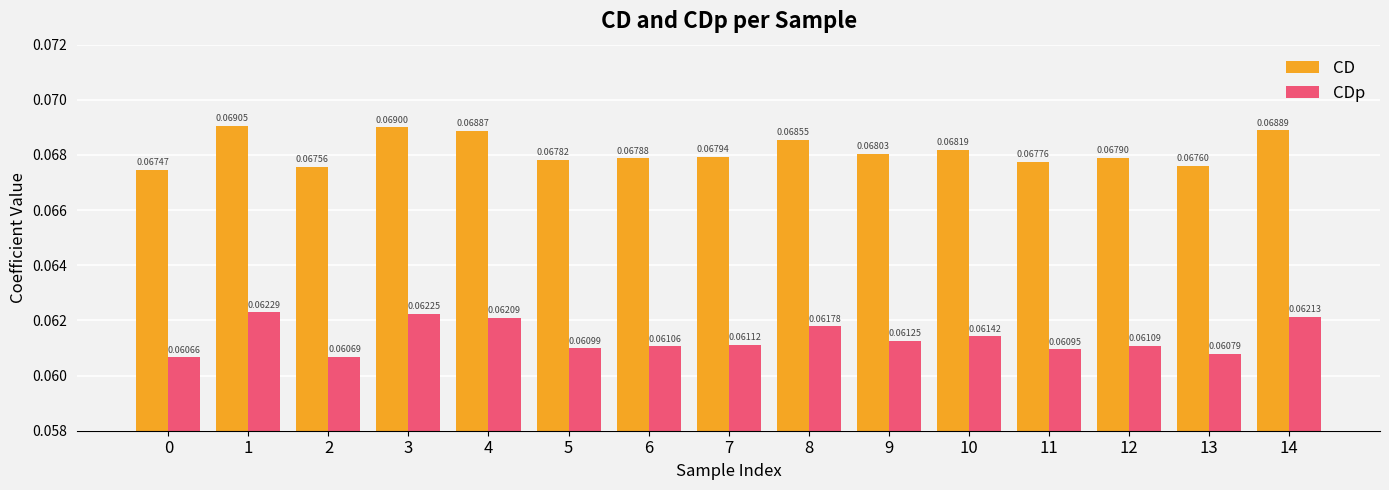

How many bars are there in each group?

2